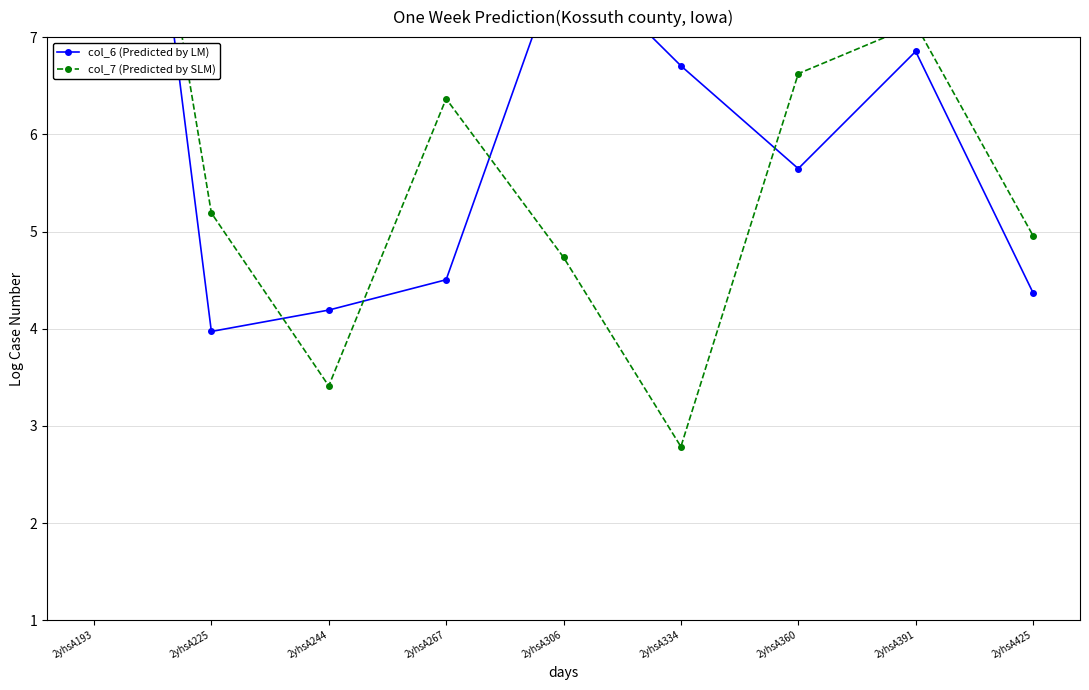

What is the total value across all series at 2yhsA306?

12.6